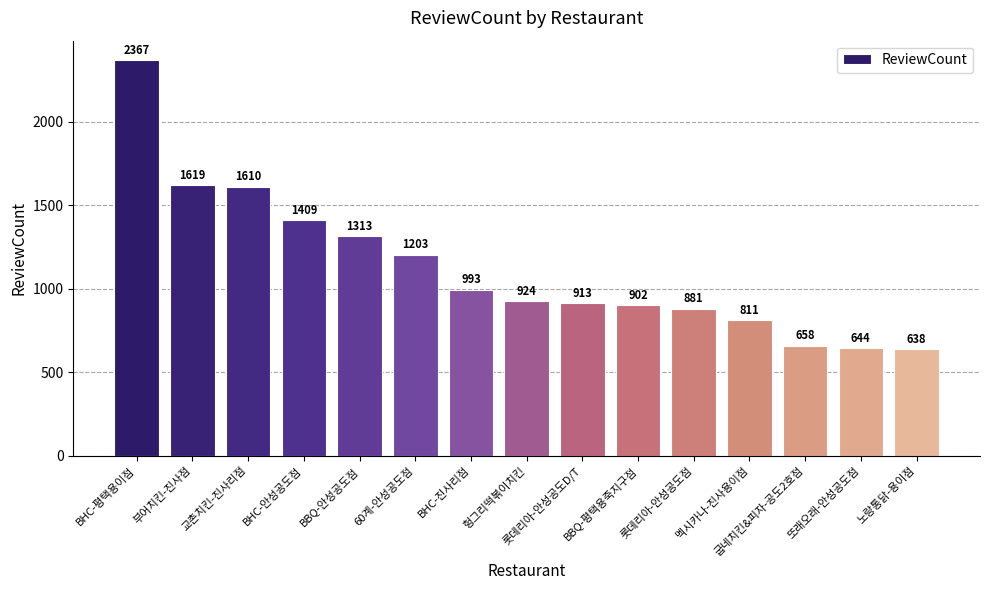

How many values are below 924?

7